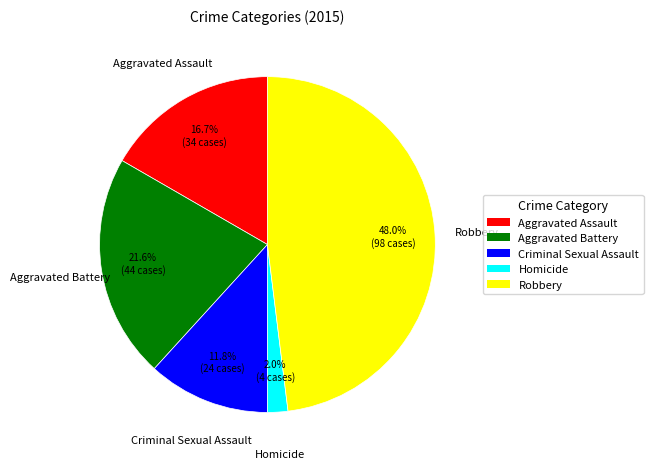

Count the number of slices in the pie.

5